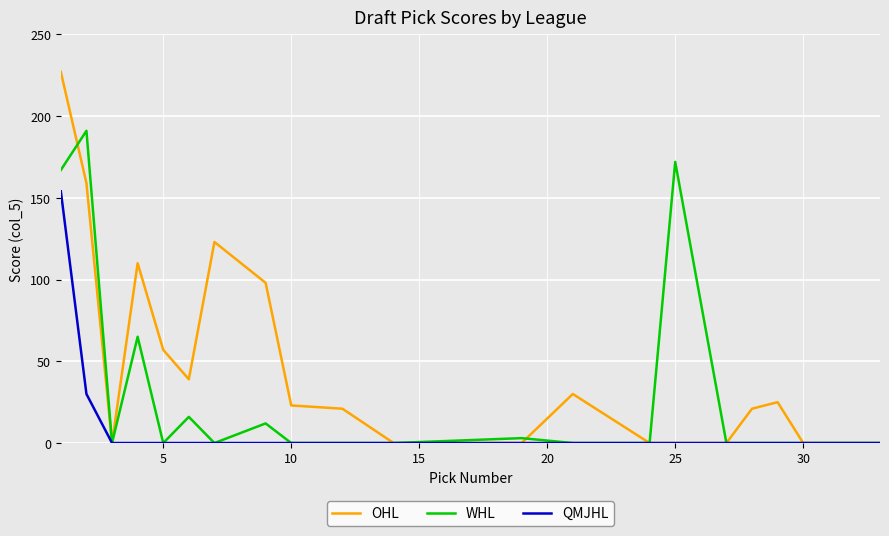

What are all the series names shown in the legend?

OHL, WHL, QMJHL